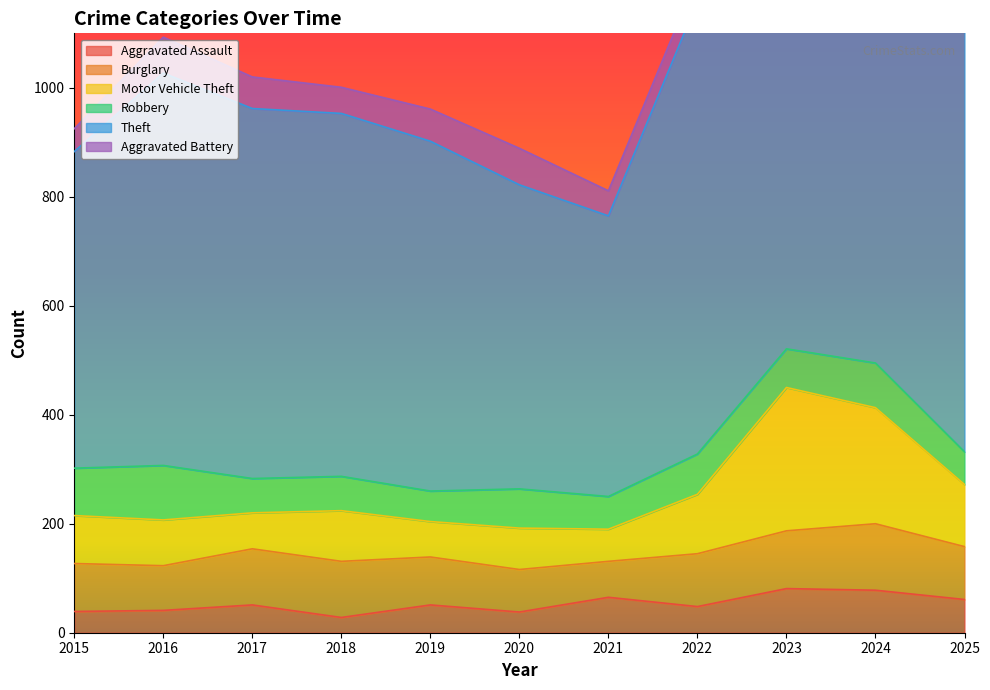

At which category does the chart reach its peak across all series?

2024